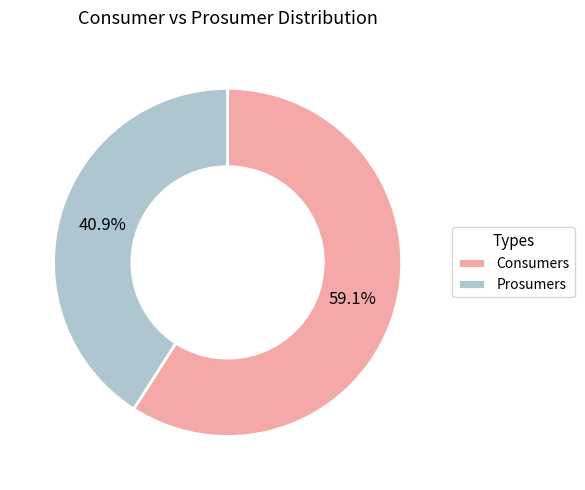

Rank the categories by value from highest to lowest.

Consumers, Prosumers